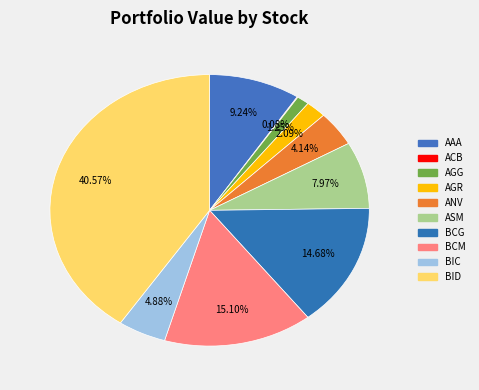

To the nearest percent, what is the average slice percentage?

10%